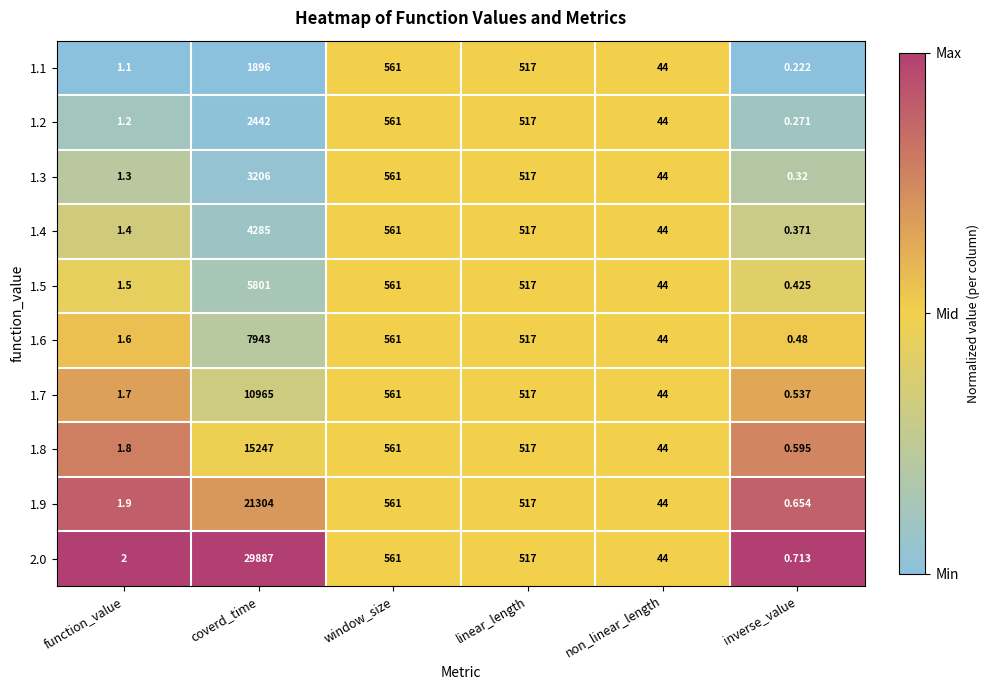

At which category does the chart reach its peak across all series?

coverd_time